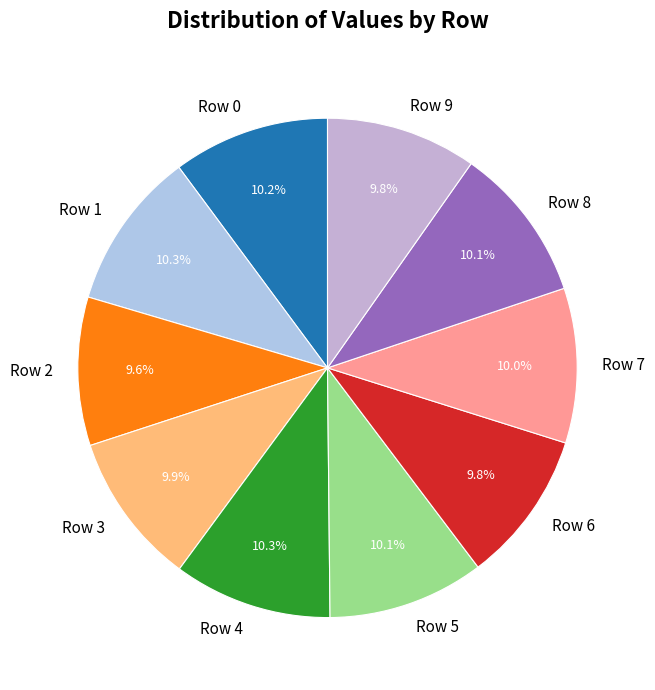

Does Row 0 represent more than half of the total?

No